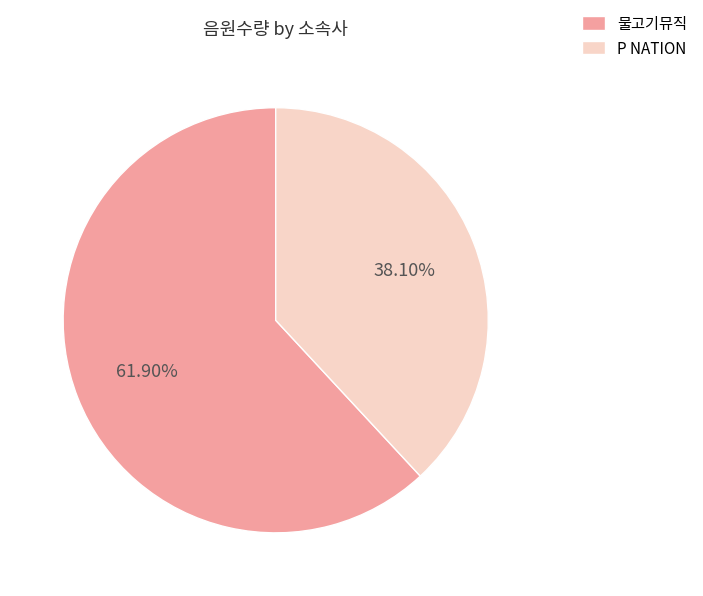

Count the number of slices in the pie.

2